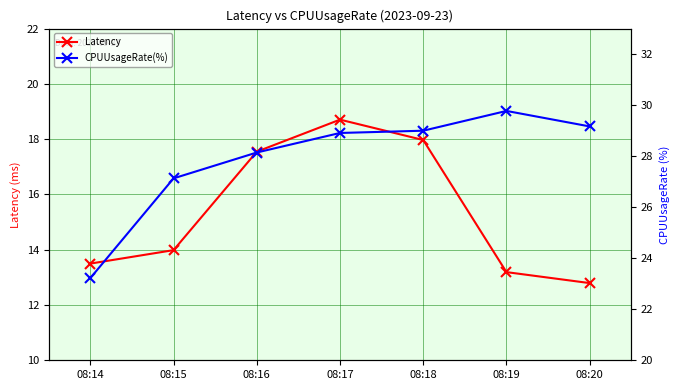

Which has a higher value, 08:18 or 08:15?

08:18